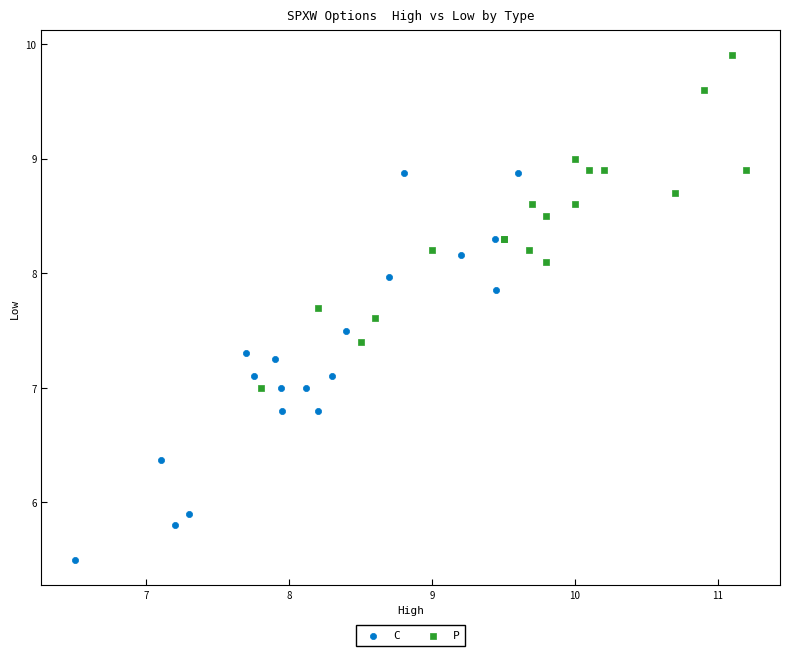

Which series contains the highest Y value?

P